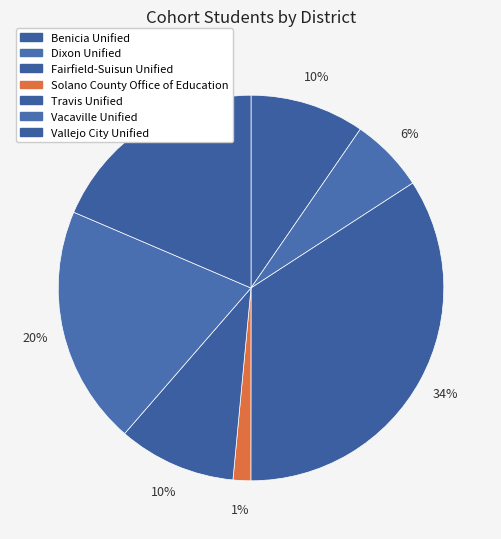

Count the number of slices in the pie.

7